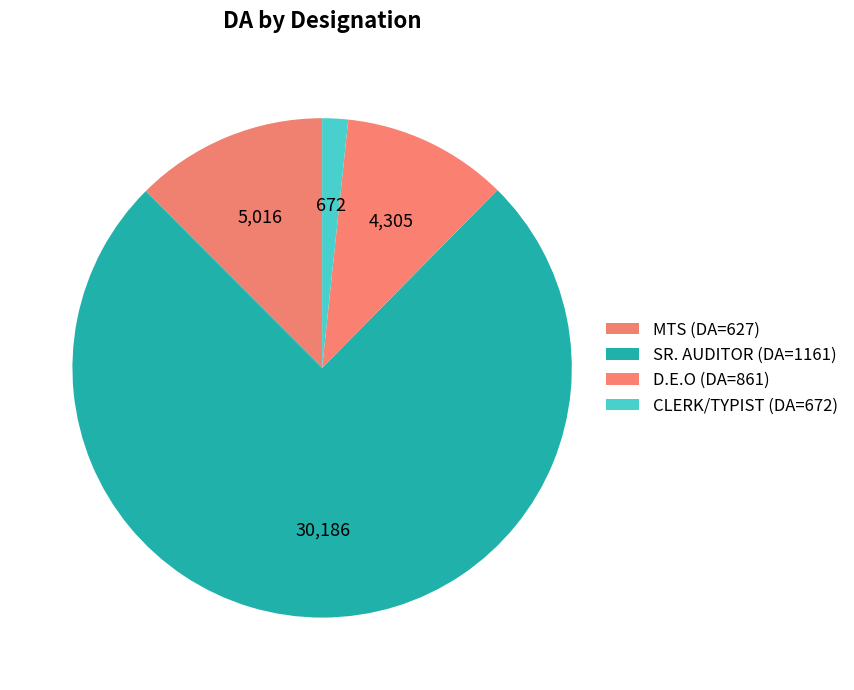

Is D.E.O the majority of the pie?

No